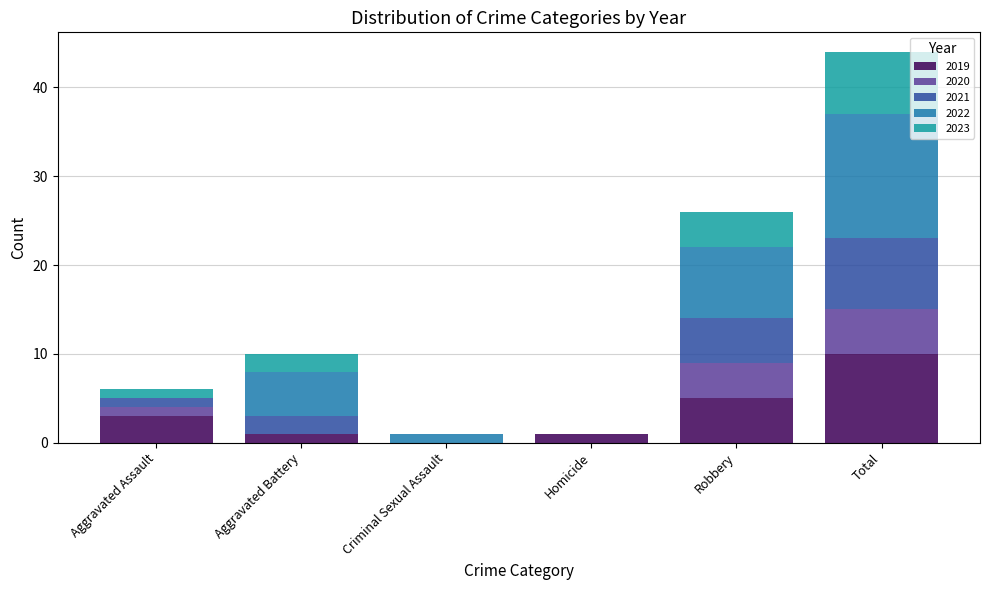

At which category is the sum across all series the highest?

Total